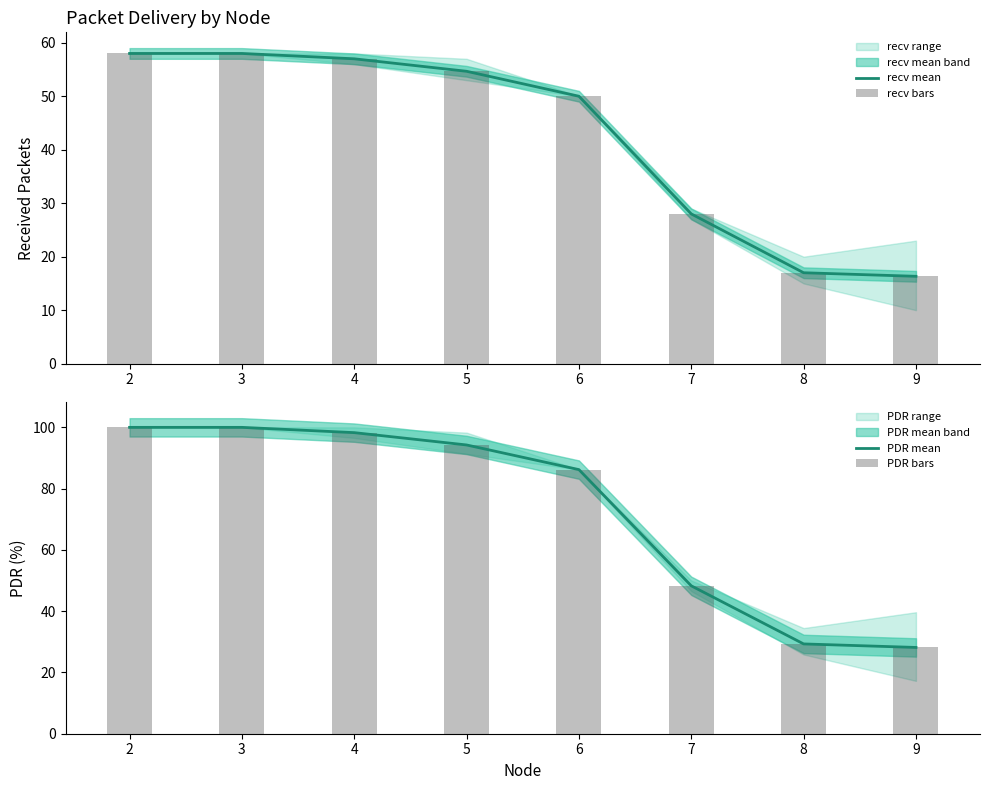

Which series has the largest range (max minus min)?

PDR mean